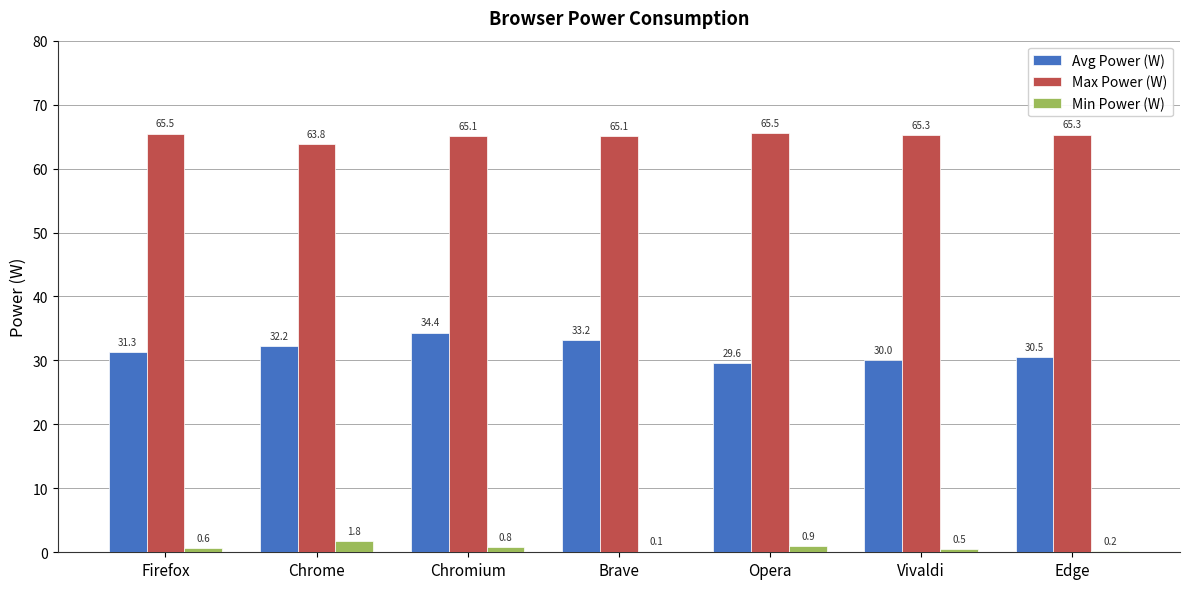

The value of Max Power (W) at Vivaldi is 65.3. True or false?

True